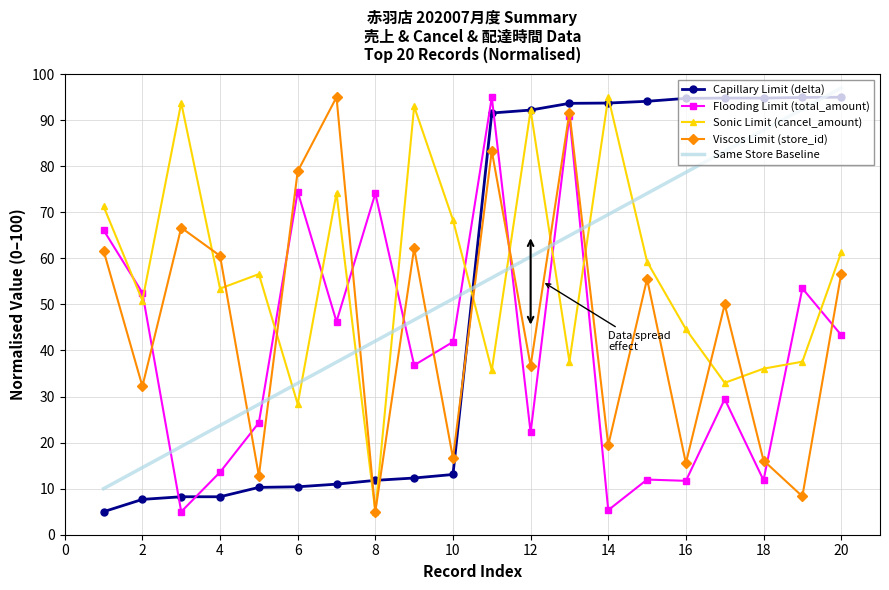

What is the minimum value for Sonic Limit (cancel_amount)?

5.0